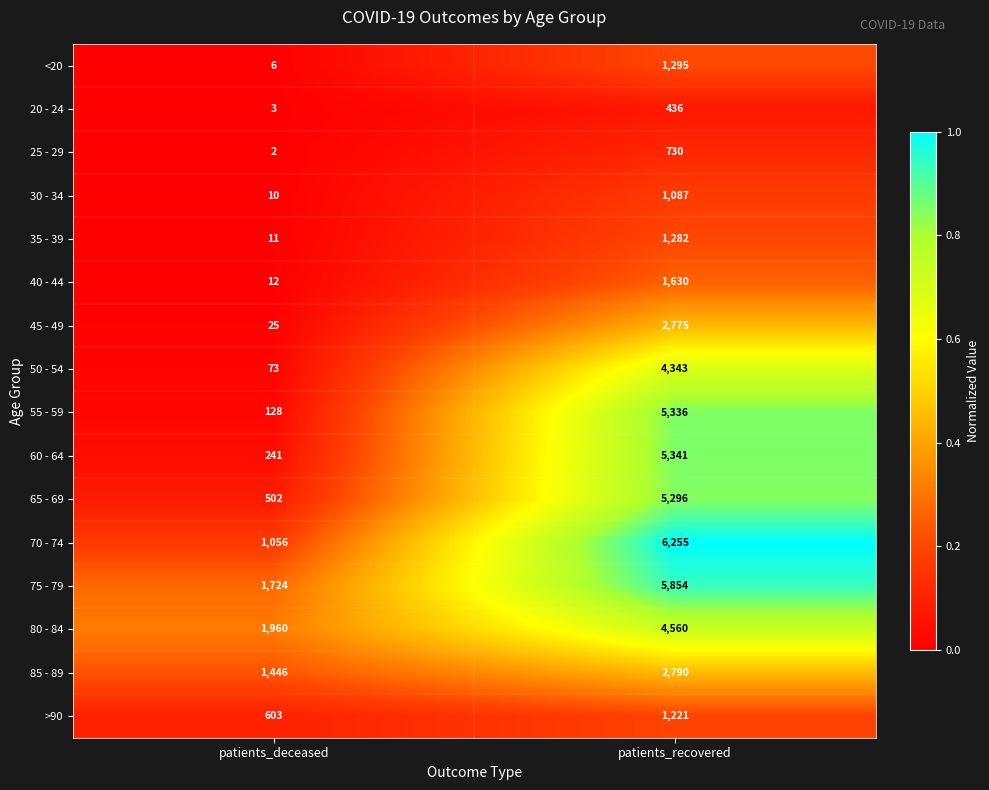

Which category has the lowest value in the 25 - 29 series?

patients_deceased